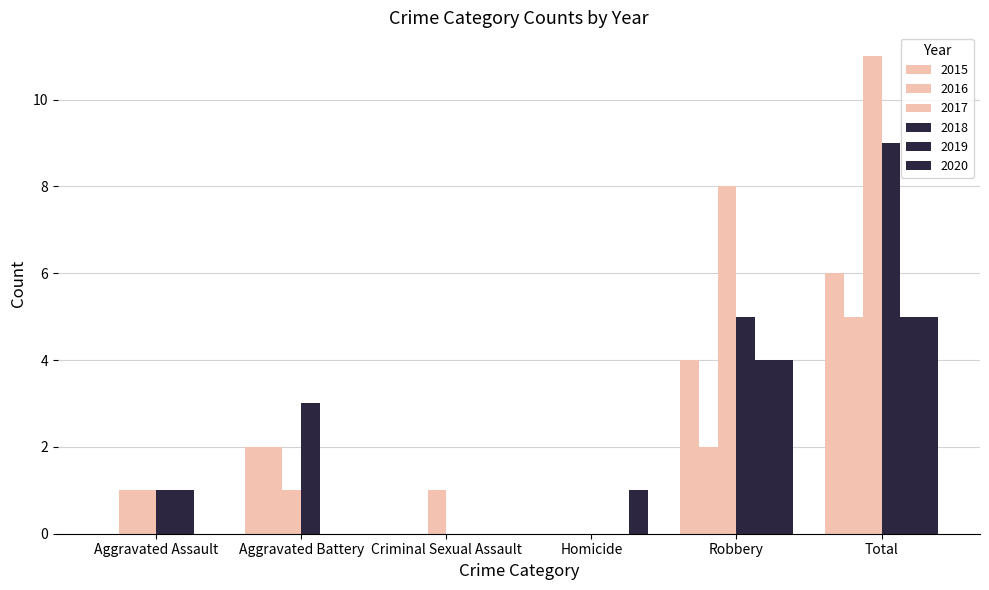

Where does the 2019 series first go above 1?

Robbery